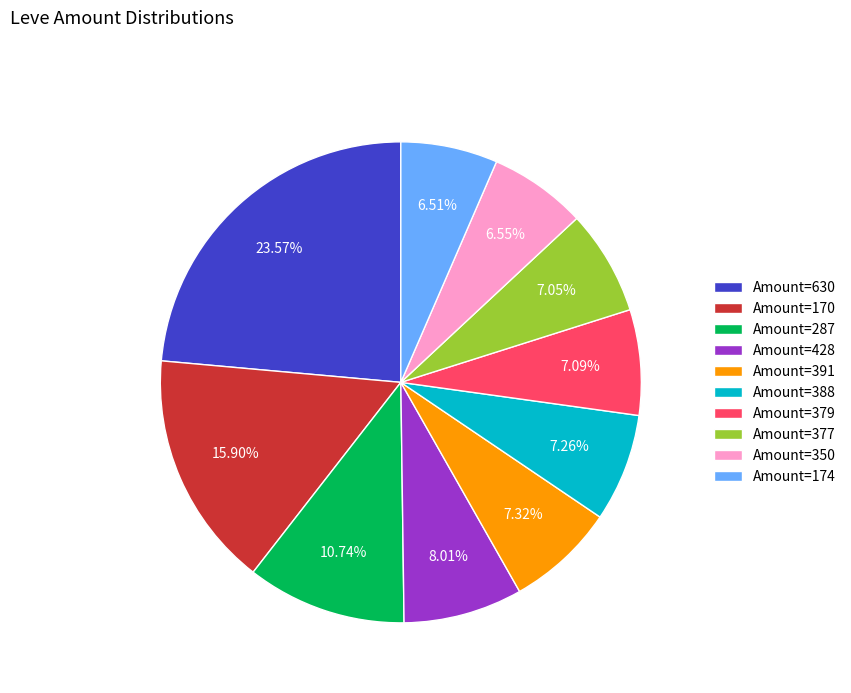

What is the largest slice in the pie chart?

Amount=630